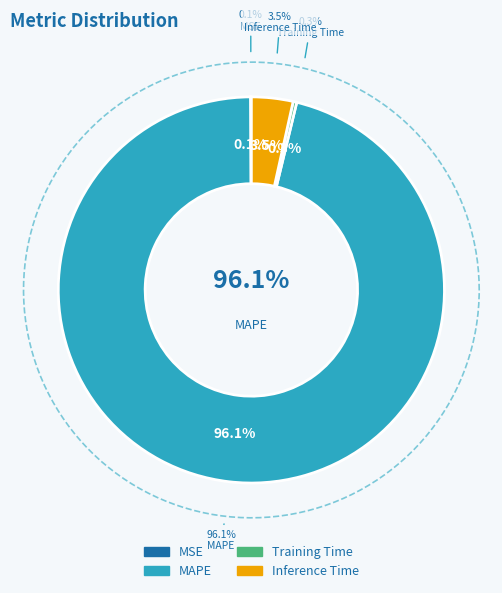

To the nearest percent, what percentage of the pie is MAPE?

96%